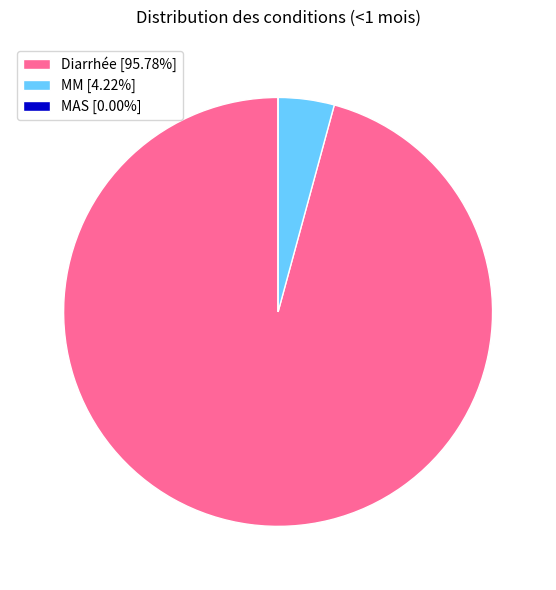

Is MM [4.22%] the majority of the pie?

No